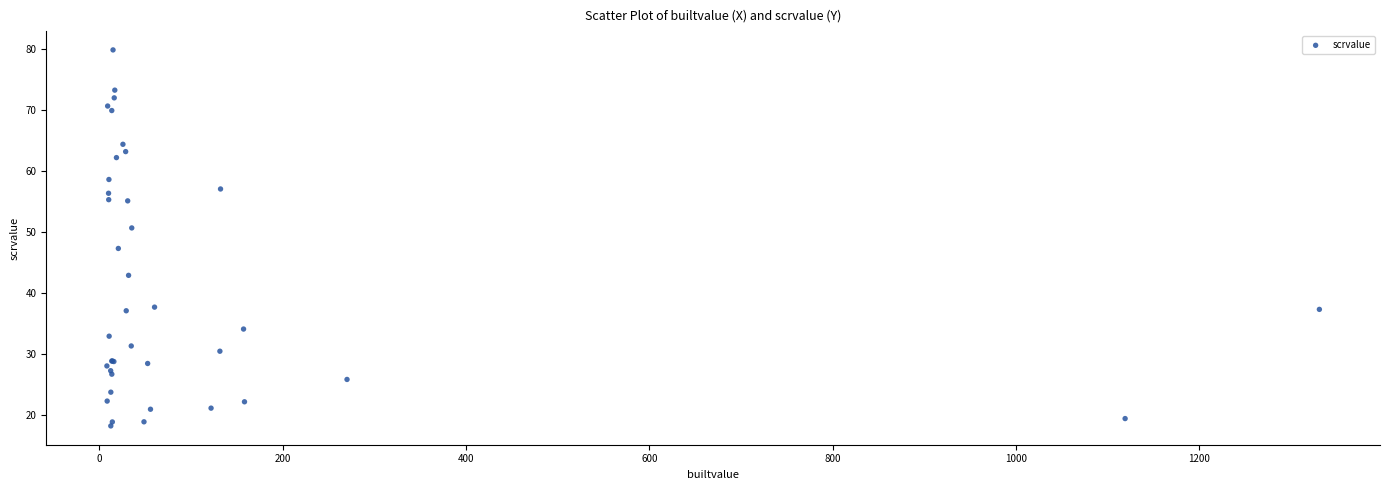

What Y value in the scatter plot is closest to 48?

47.3